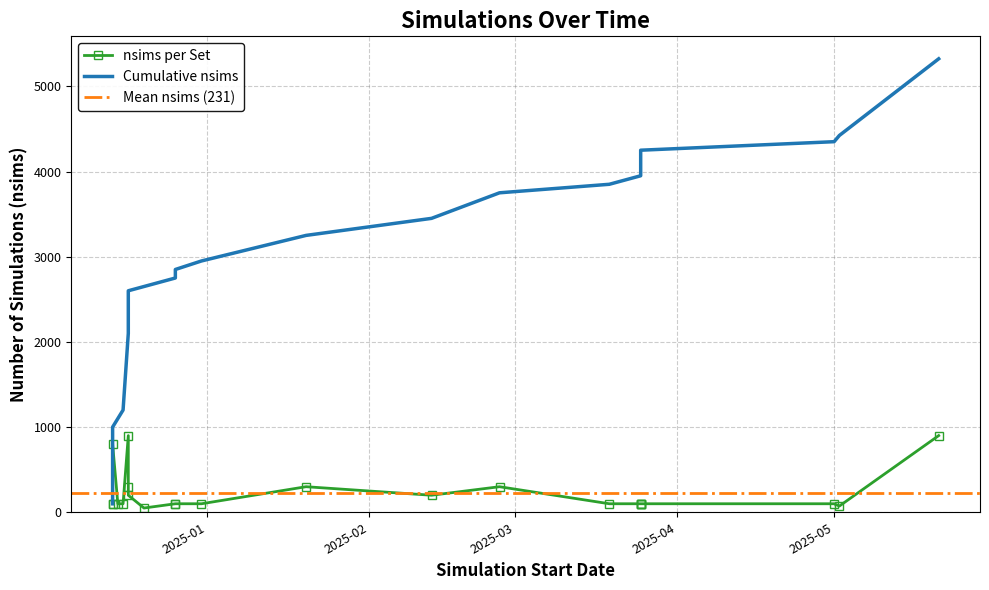

Between 2025-05-21 and 2024-12-14, which is larger?

2025-05-21